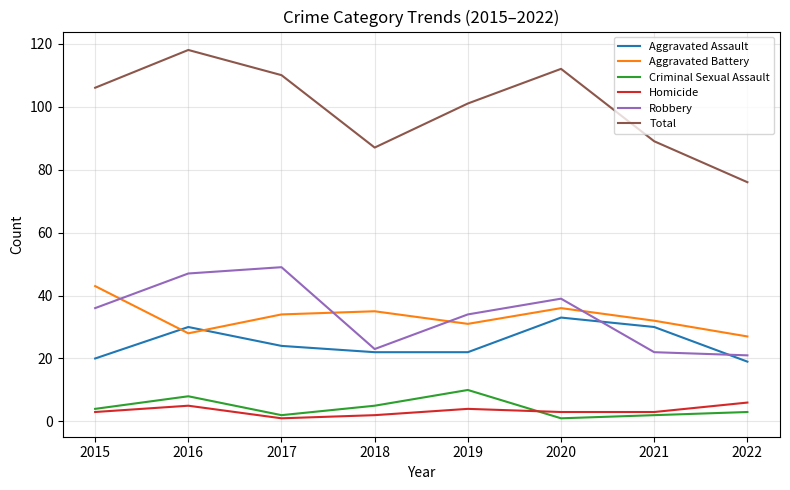

How many intersections are there between Aggravated Battery and Aggravated Assault?

2